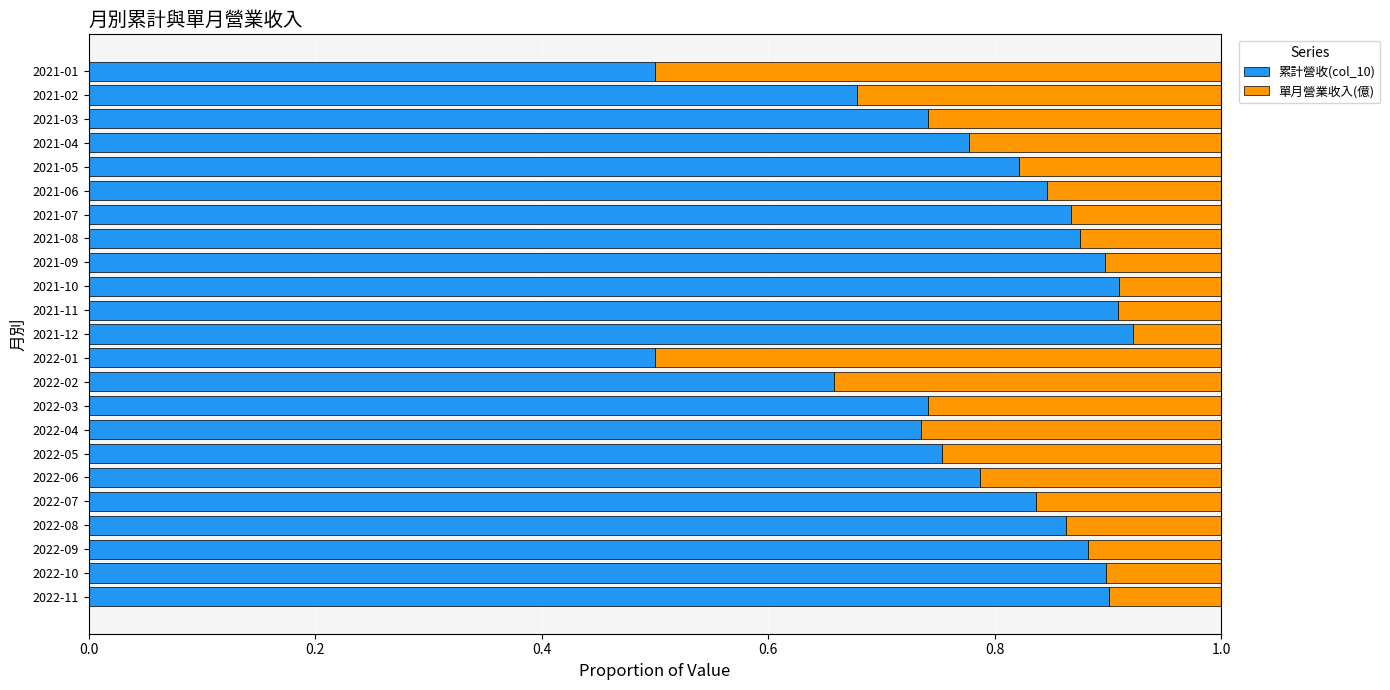

How many 累計營收(col_10) values are between 0 and 1?

23